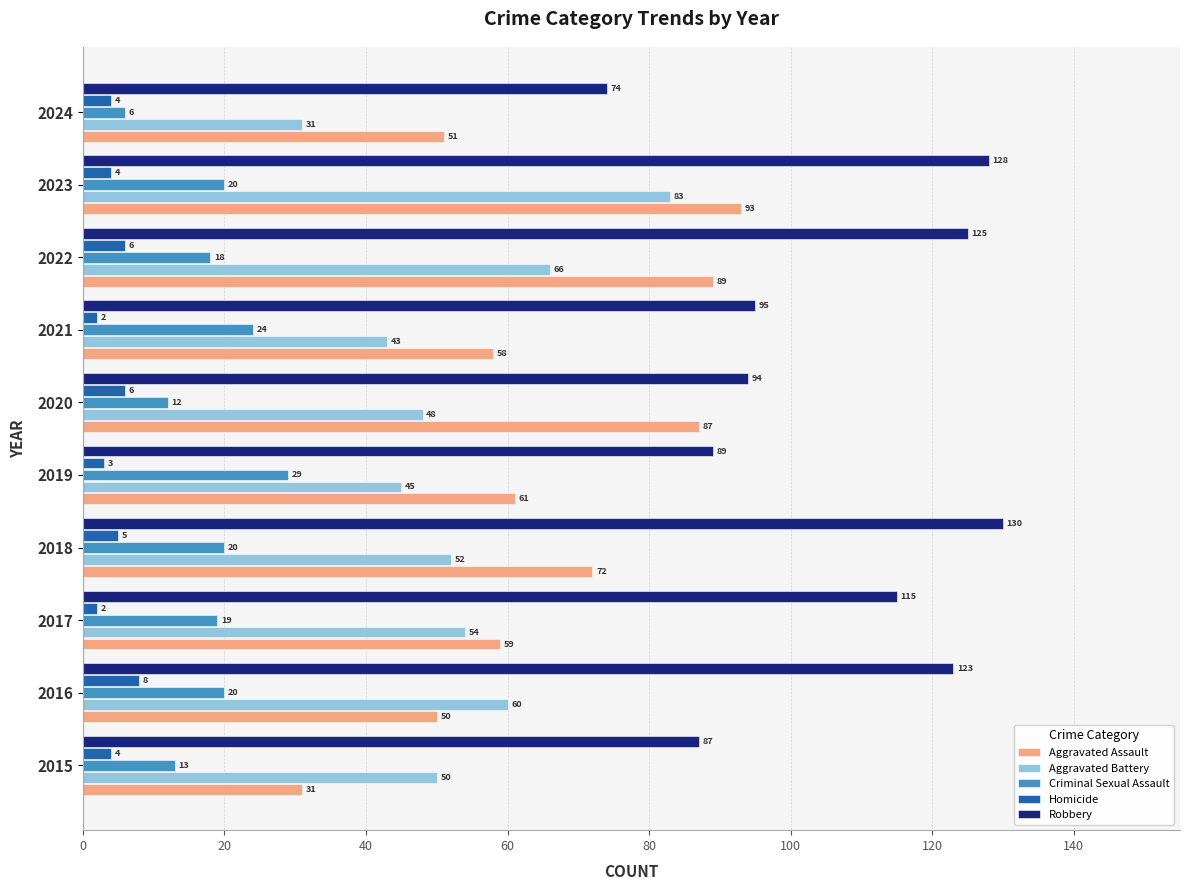

The value of Robbery at 2019 is 32. True or false?

False